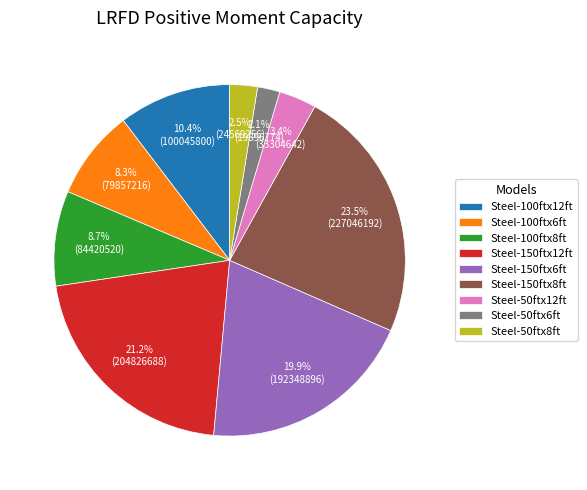

Between Steel-150ftx12ft and Steel-100ftx6ft, which is larger?

Steel-150ftx12ft